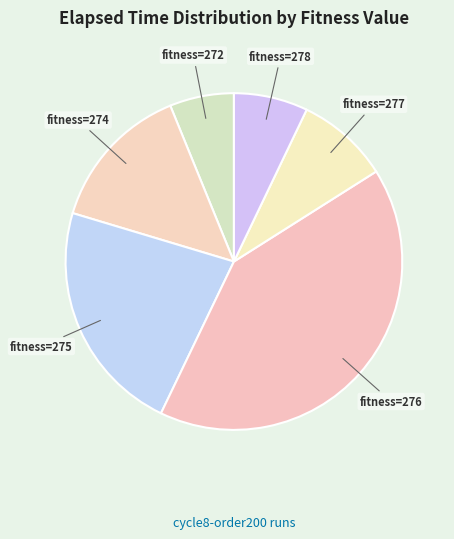

Rank the categories by value from highest to lowest.

fitness=276, fitness=275, fitness=274, fitness=277, fitness=278, fitness=272